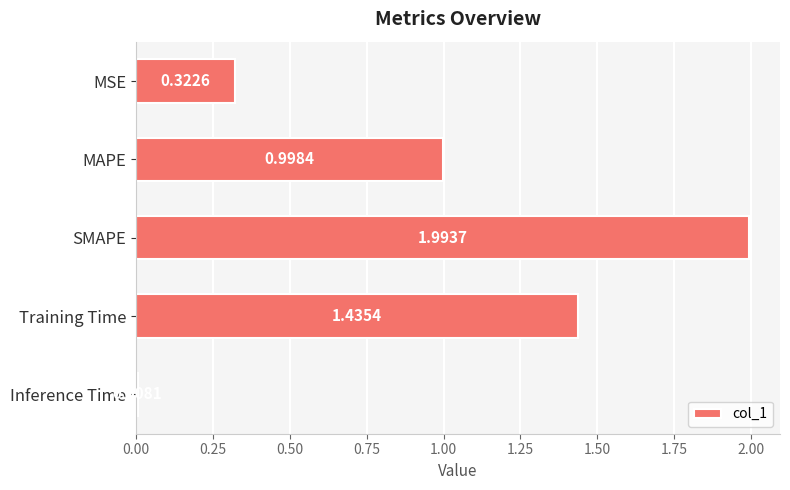

List the labels in order of value, smallest first.

Inference Time, MSE, MAPE, Training Time, SMAPE